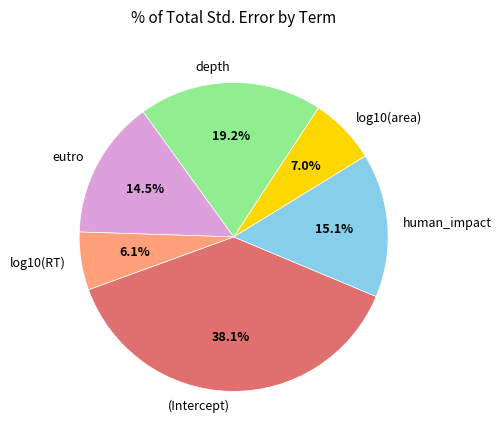

Does depth account for over 50% of the chart?

No